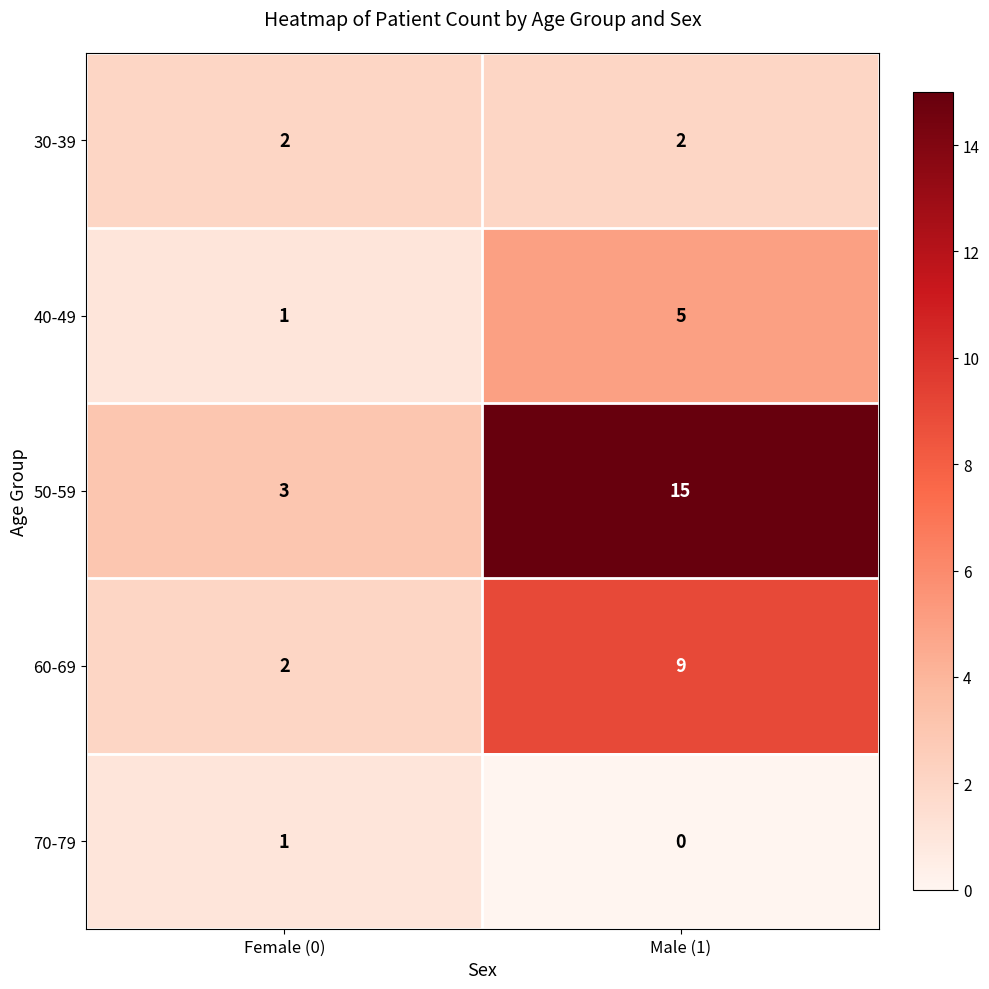

At which category does the chart reach its minimum across all series?

Male (1)